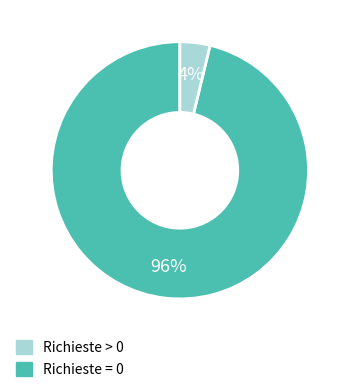

To the nearest percent, what is the difference between the largest and smallest slice percentages?

92%